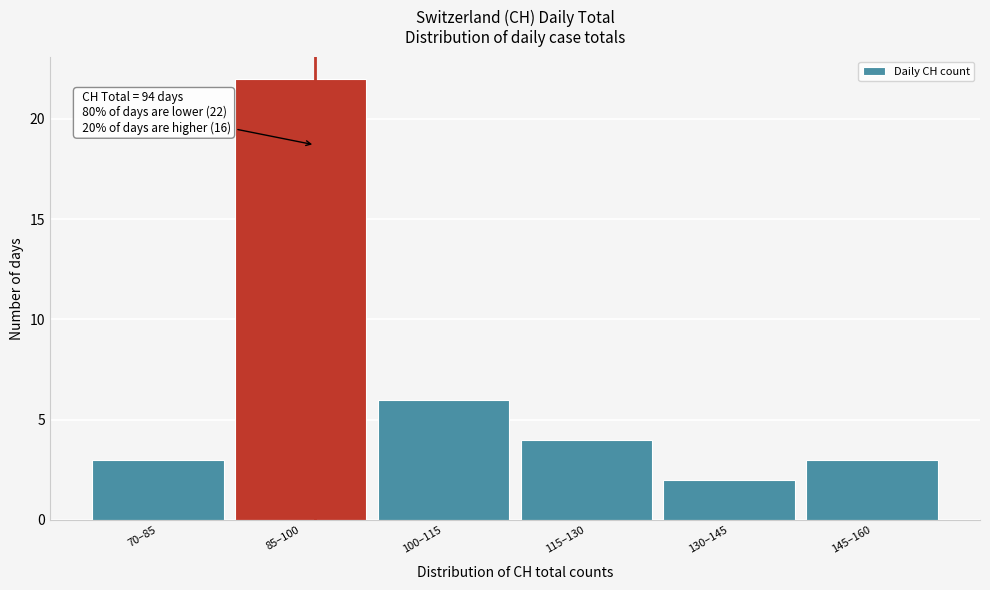

Reading right to left, what are all the values shown in this chart?

3	2	4	6	22	3